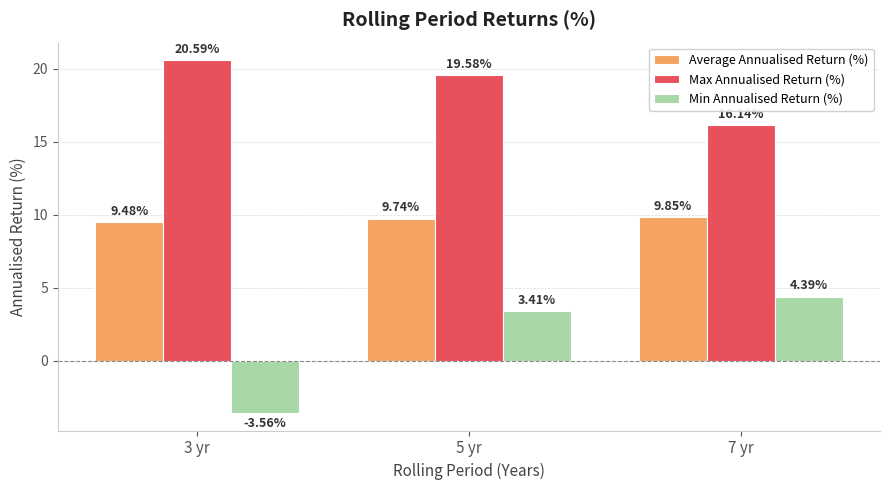

What is the difference between the second highest and minimum values in the Min Annualised Return (%) series?

7.0